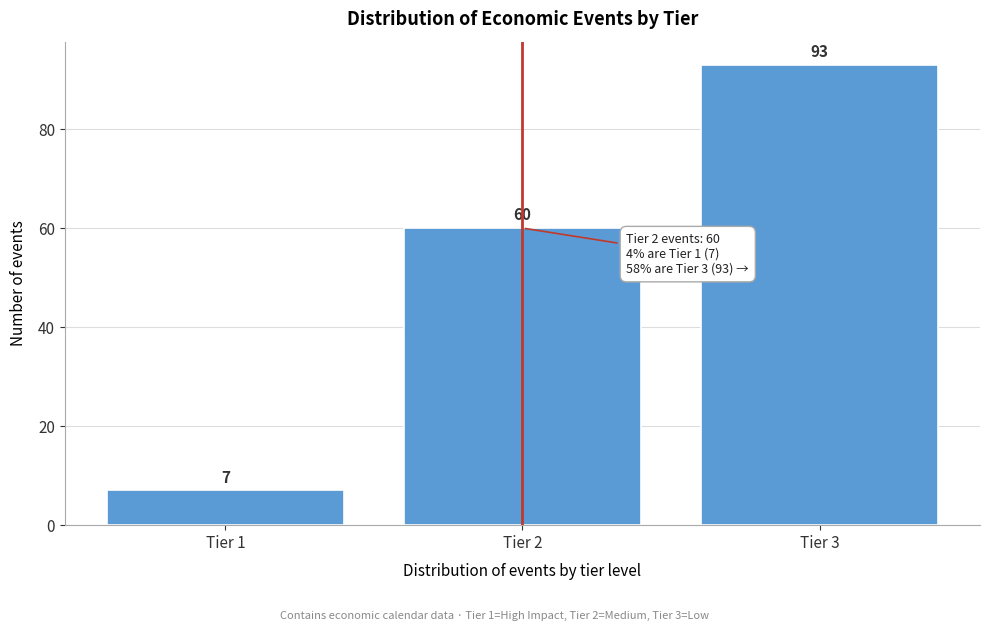

Reading left to right, transcribe all the data shown in this chart.

7	60	93